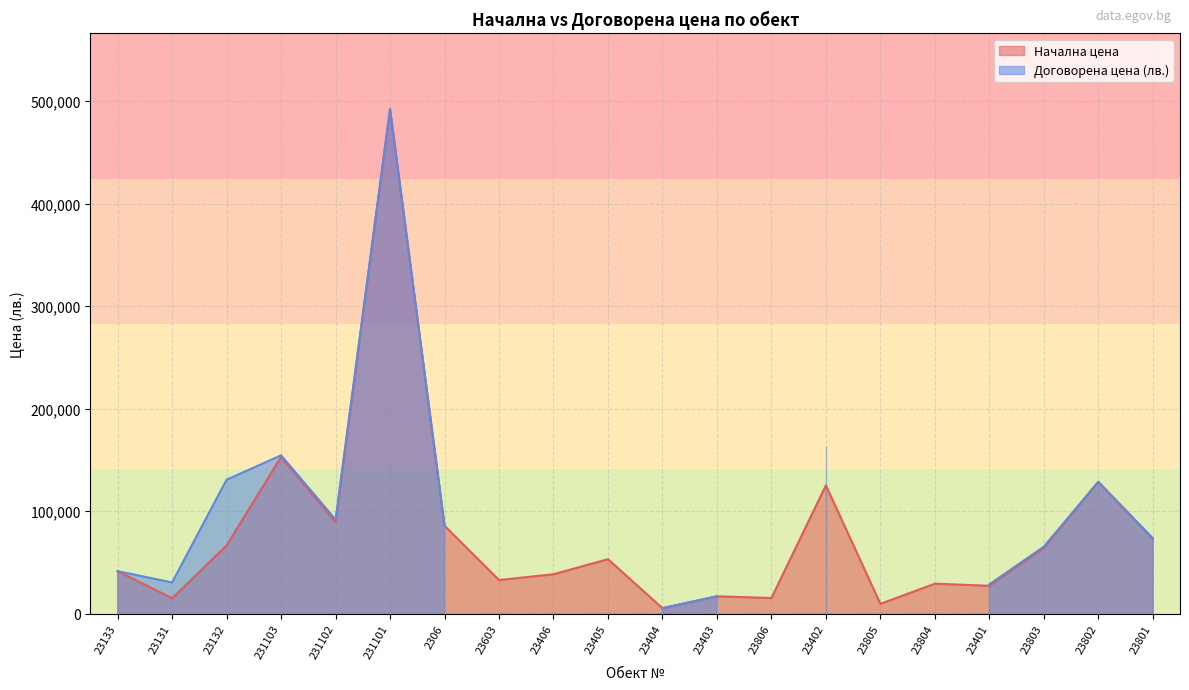

Reading left to right, extract all data points from this chart.

23133=41446	23131=15029	23132=66629	231103=152920	231102=89125	231101=492175	2306=85735	23603=32800	23406=38475	23405=53190	23404=5360	23403=16970	23806=15285	23402=125160	23805=9585	23804=29270	23401=27215	23803=64045	23802=128625	23801=72975